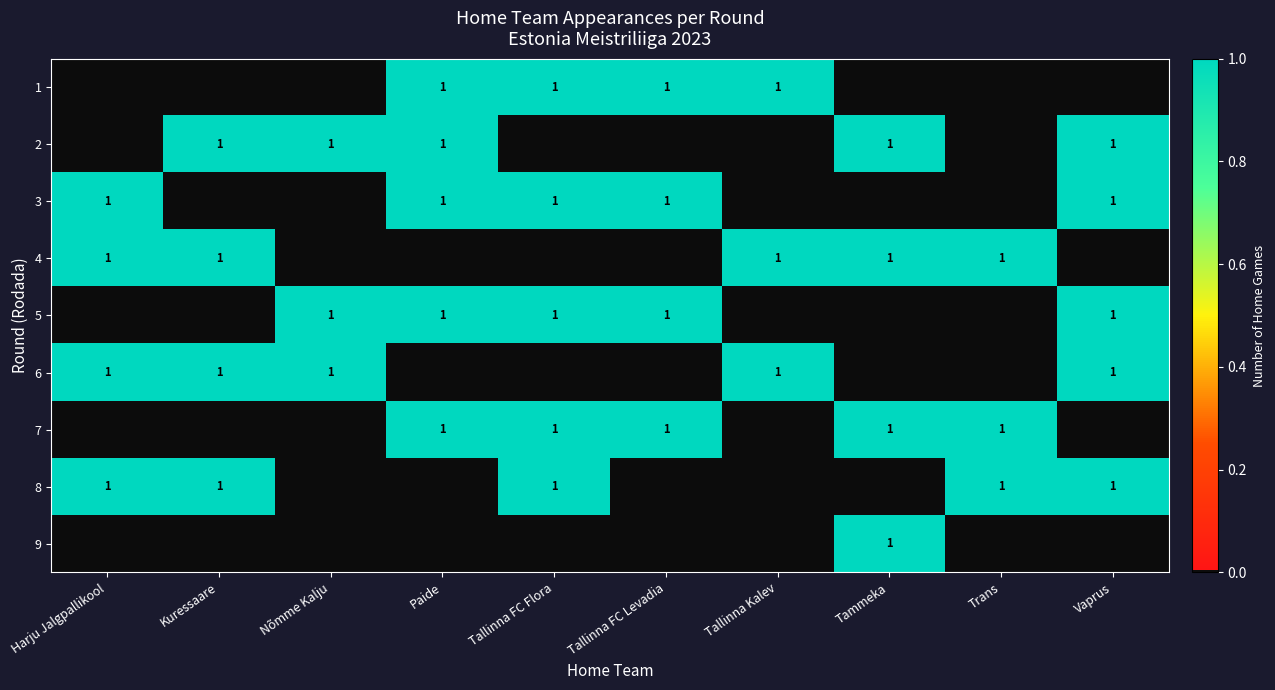

What is the difference between the highest and lowest values at Tammeka?

1